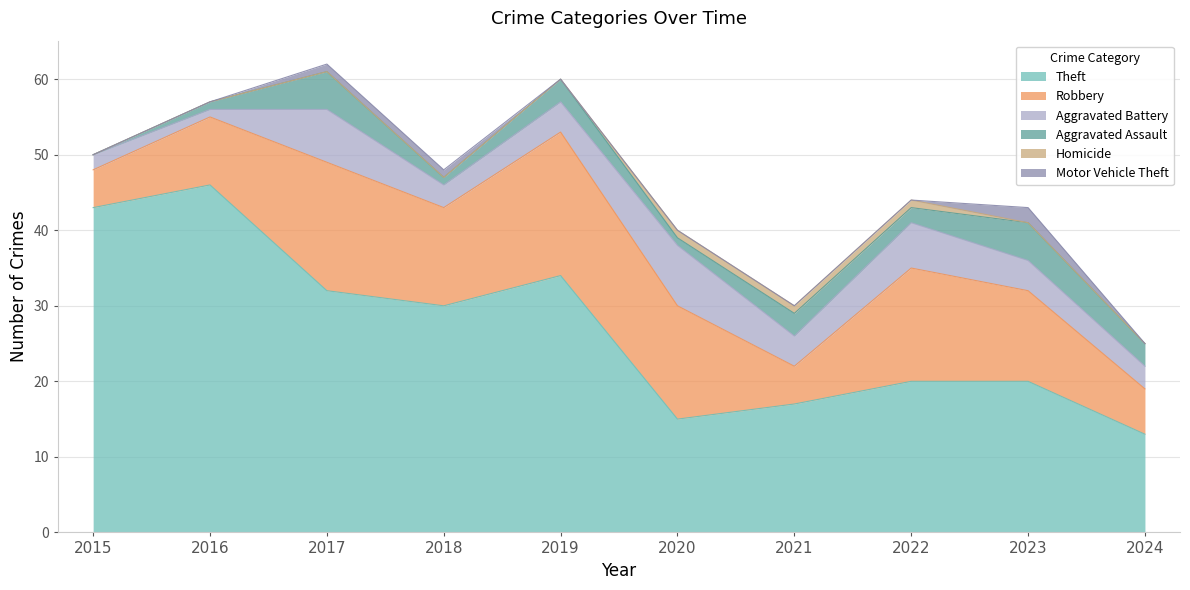

True or false: Robbery has a value of 15 at 2020.

True